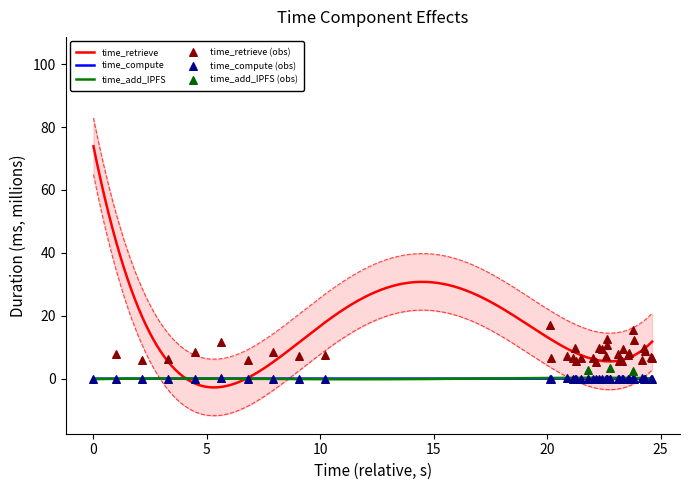

What is the minimum value for time_retrieve?

-2.7